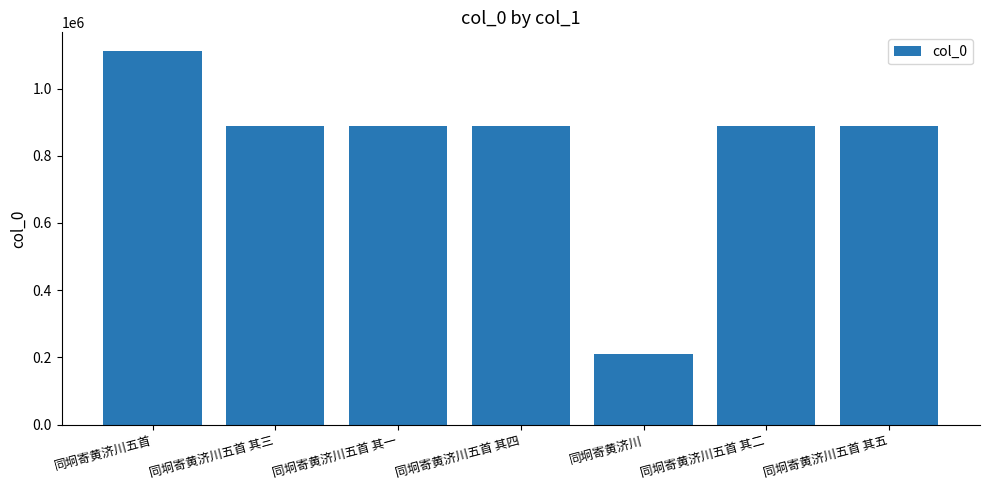

Count the number of categories in the chart.

7